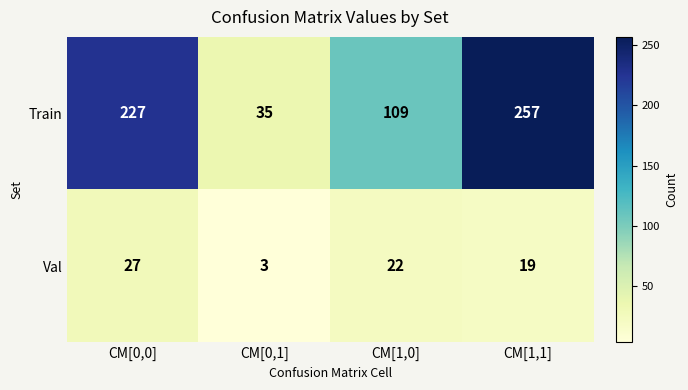

Which series has the widest spread of values?

Train